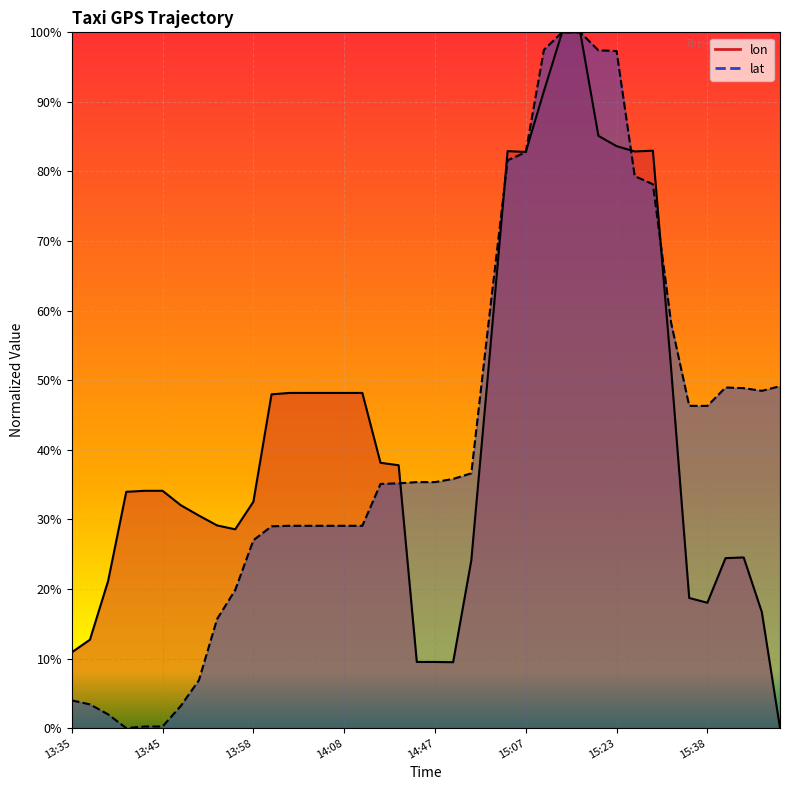

What is the maximum value shown in the chart?

1.0